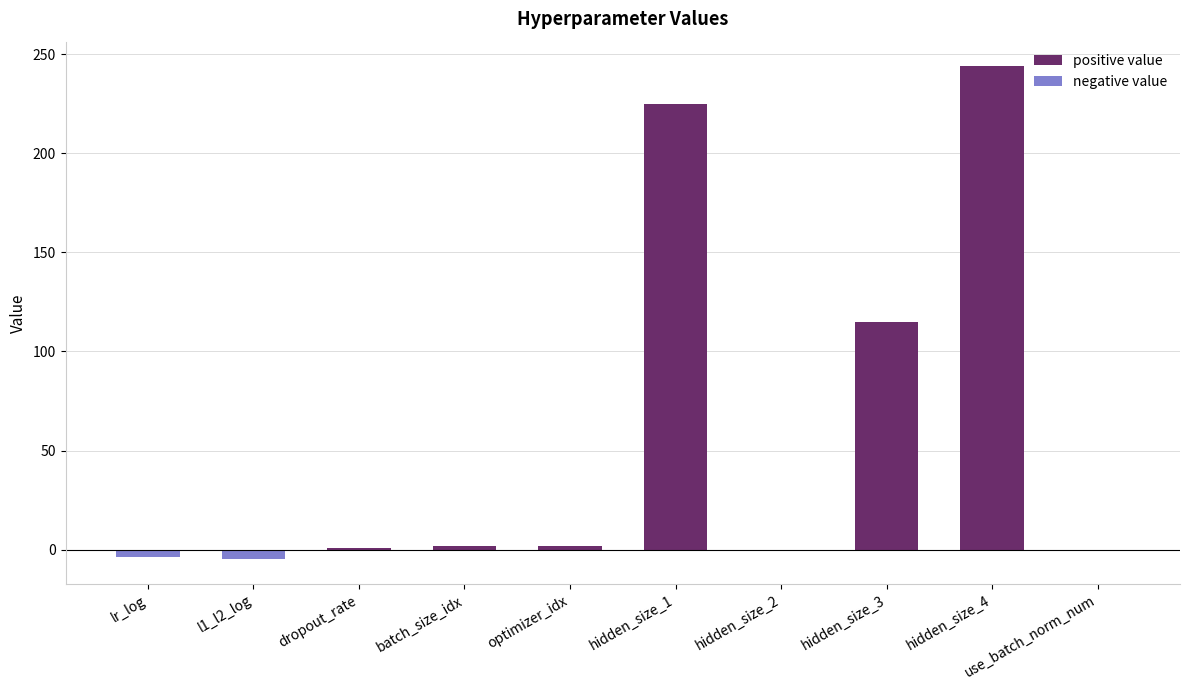

The negative value series shows -5.6 at lr_log. True or false?

False